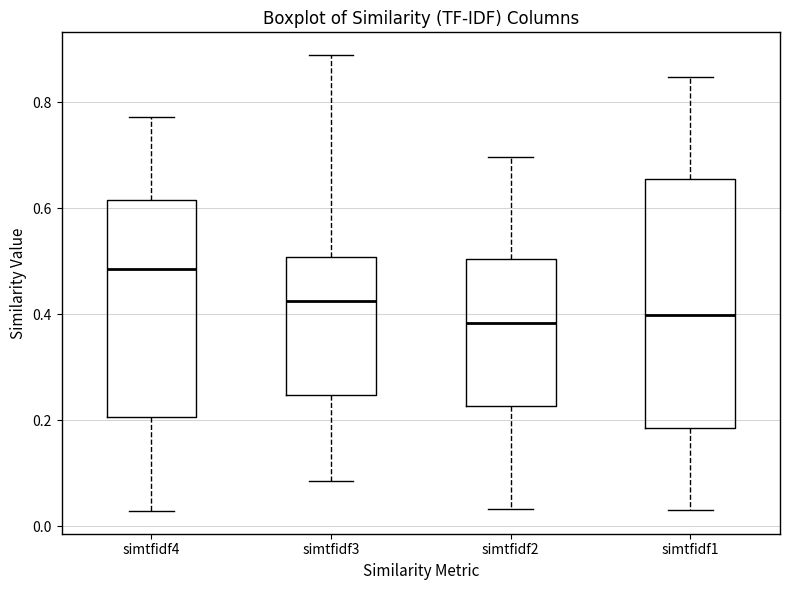

Reading left to right, read every box against the y-axis: the position of its median line, the range the box covers, and the ends of its whiskers. The values are not printed on the chart, so give them approximately, as read against the axis.

simtfidf4: median 0.48, box 0.20 to 0.62, whiskers 0.02 to 0.78
simtfidf3: median 0.42, box 0.24 to 0.50, whiskers 0.08 to 0.88
simtfidf2: median 0.38, box 0.22 to 0.50, whiskers 0.04 to 0.70
simtfidf1: median 0.40, box 0.18 to 0.66, whiskers 0.04 to 0.84